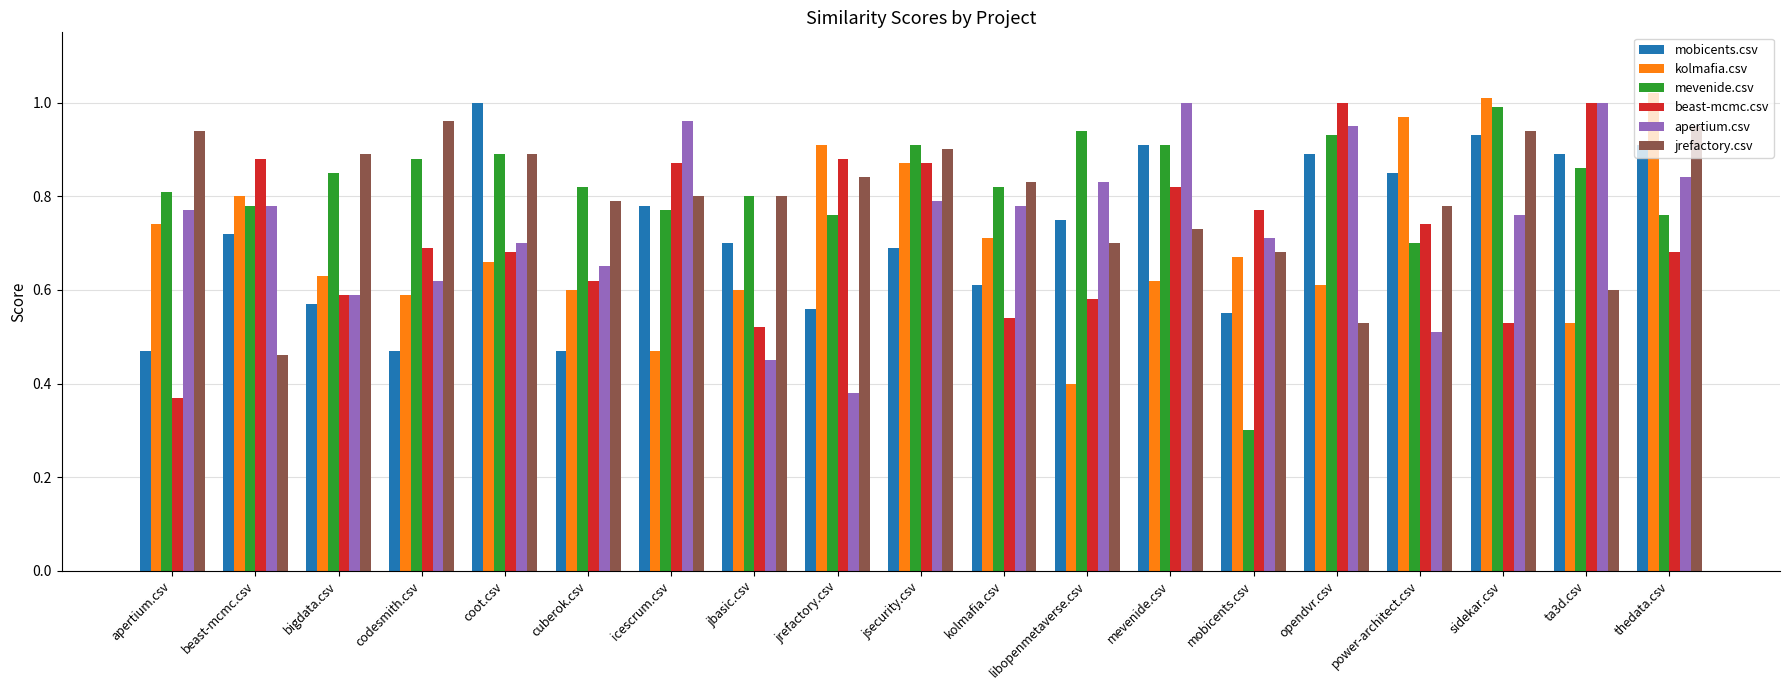

How many categories are shown in the chart?

19